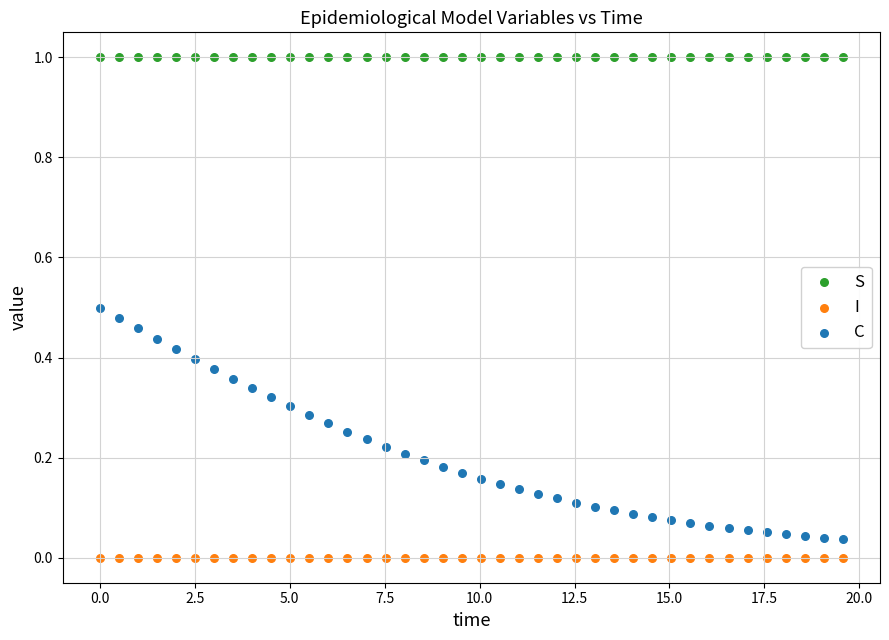

Which series contains the highest Y value?

S